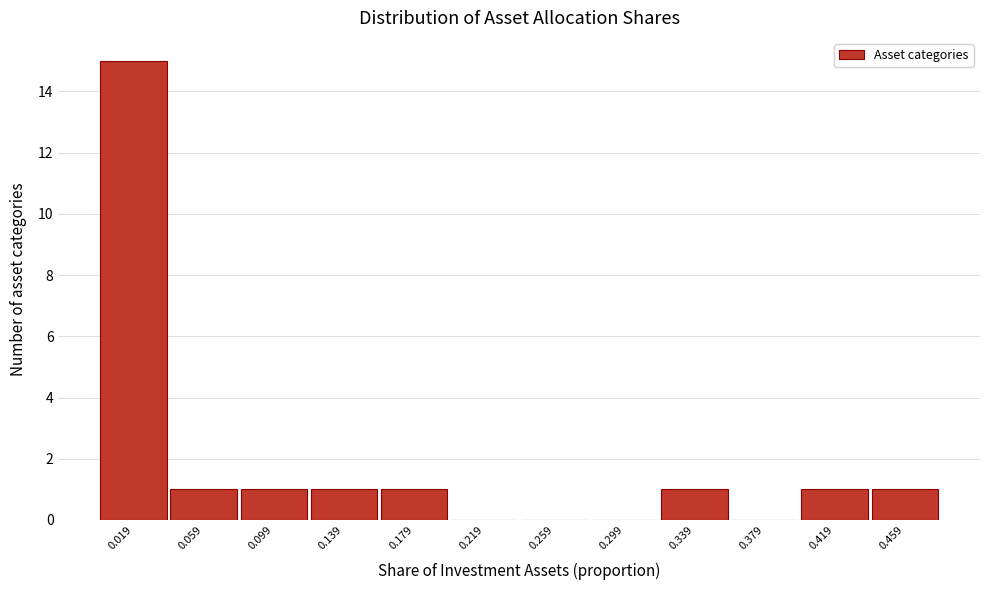

Reading left to right, transcribe this chart: for each bar, give the range it covers on the x-axis and its height. Neither the bar edges nor the heights are printed on the chart, so give them approximately, as read against the axes.

0.00 to 0.04: 15
0.04 to 0.08: 1
0.08 to 0.12: 1
0.12 to 0.16: 1
0.16 to 0.20: 1
0.20 to 0.24: 0
0.24 to 0.28: 0
0.28 to 0.32: 0
0.32 to 0.36: 1
0.36 to 0.40: 0
0.40 to 0.44: 1
0.44 to 0.48: 1